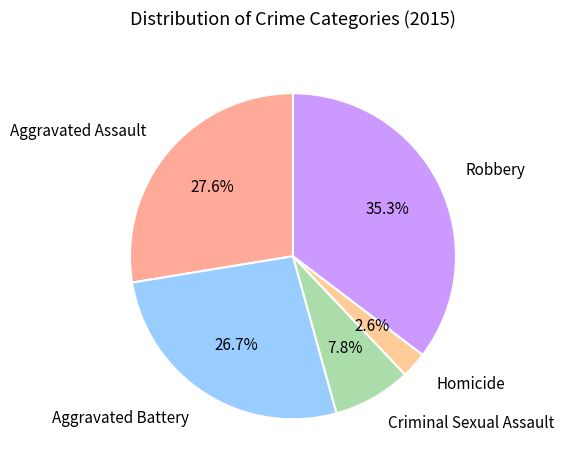

To the nearest percent, what percentage of the pie is Homicide?

3%